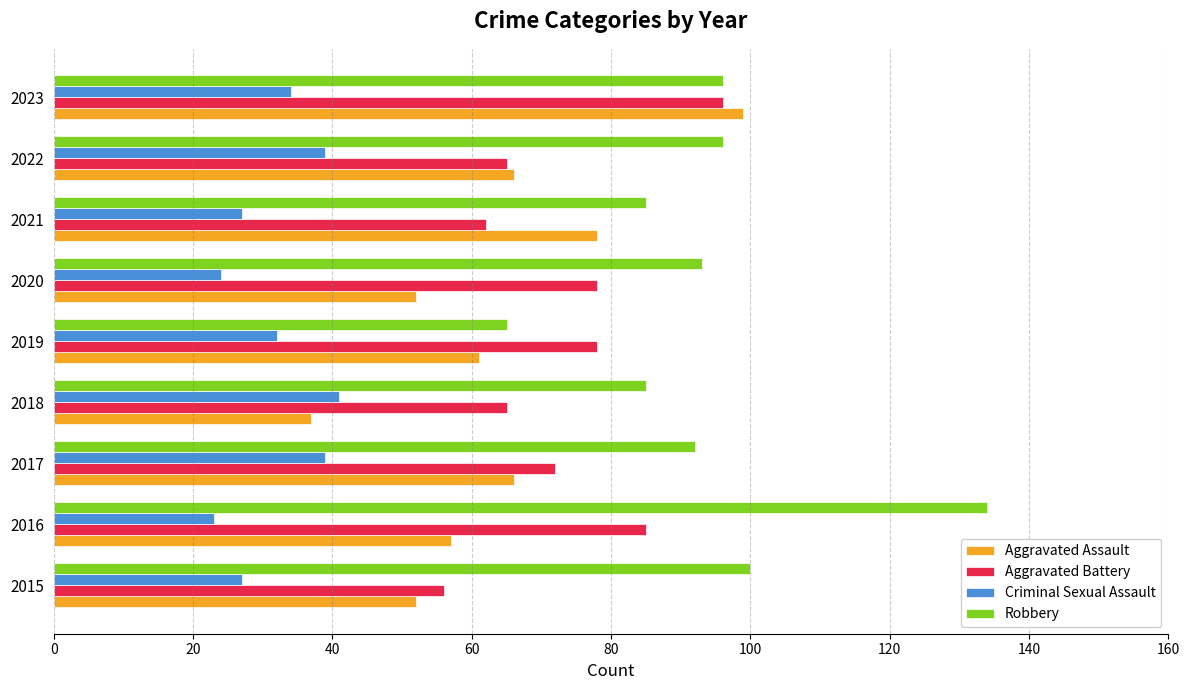

Rank the series by their average value, from lowest to highest.

Criminal Sexual Assault, Aggravated Assault, Aggravated Battery, Robbery